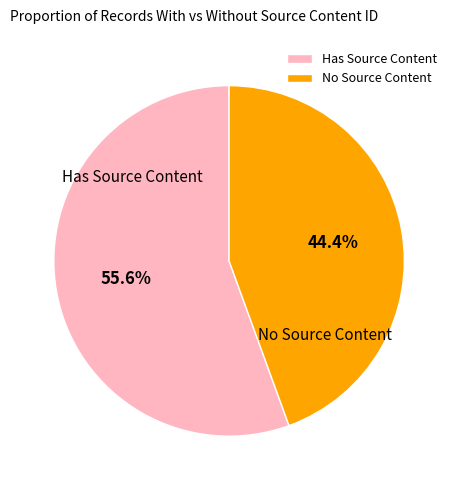

Rank the categories by value from lowest to highest.

No Source Content, Has Source Content